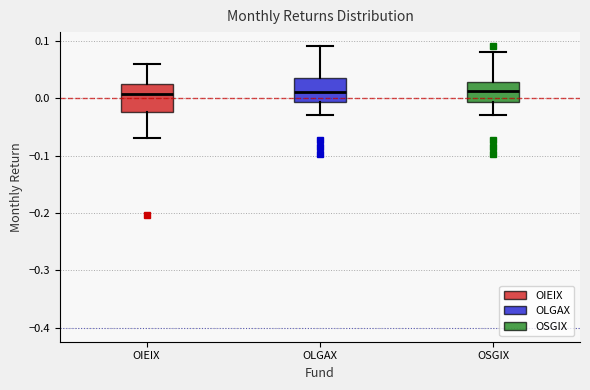

Reading left to right, transcribe this box plot: for each box, give where its median line is, the range the box spans, and where its two whiskers end, as read against the y-axis. The values are not printed on the chart, so give them approximately, as read against the axis.

OIEIX: median 0.01, box -0.02 to 0.02, whiskers -0.07 to 0.06
OLGAX: median 0.01, box -0.01 to 0.03, whiskers -0.03 to 0.09
OSGIX: median 0.01, box -0.01 to 0.03, whiskers -0.03 to 0.08